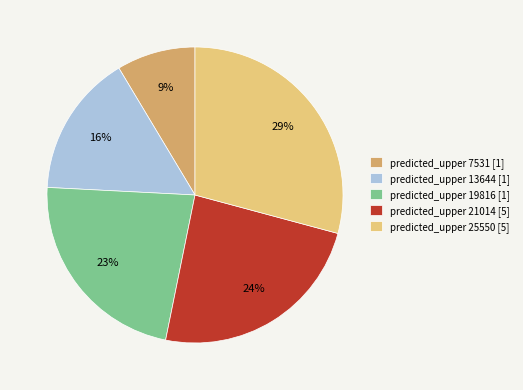

To the nearest percent, what is the average slice percentage?

20%